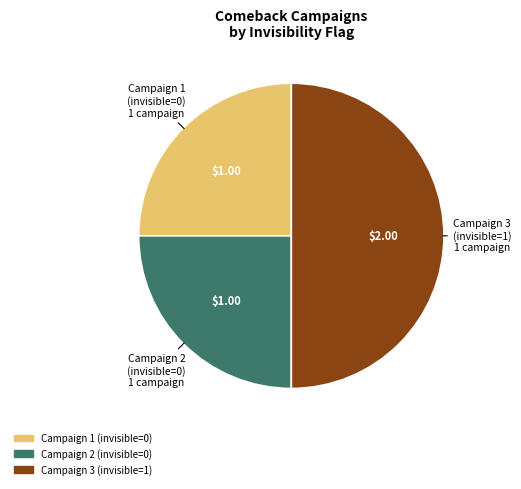

How many slices are in this pie chart?

3